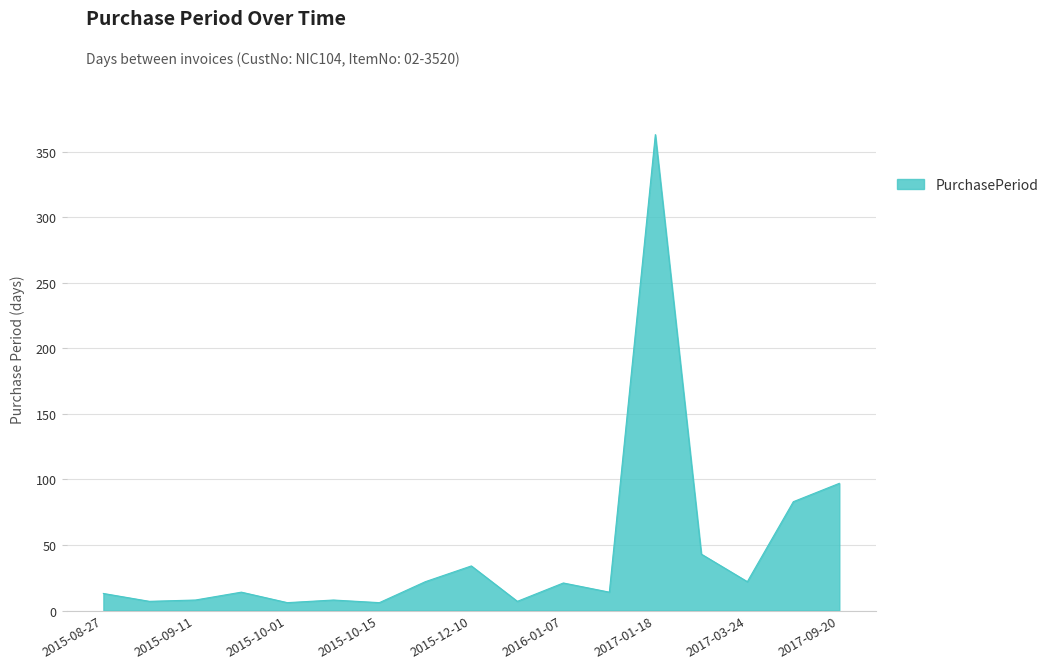

What is the difference between the maximum and minimum values?

357